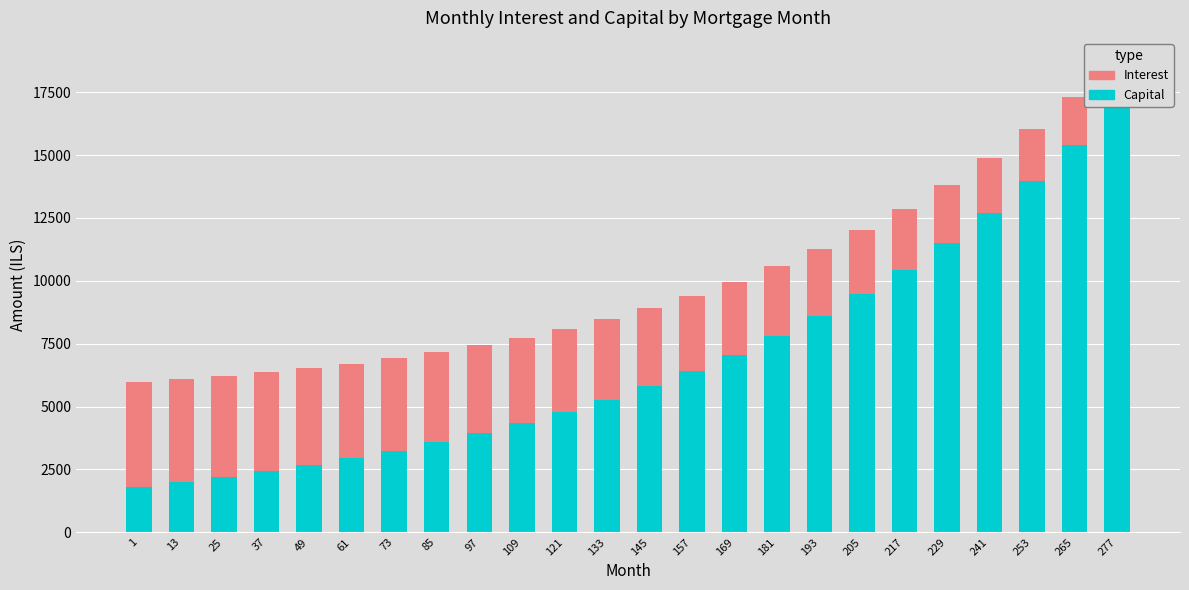

At how many categories does at least one series exceed 5890?

11